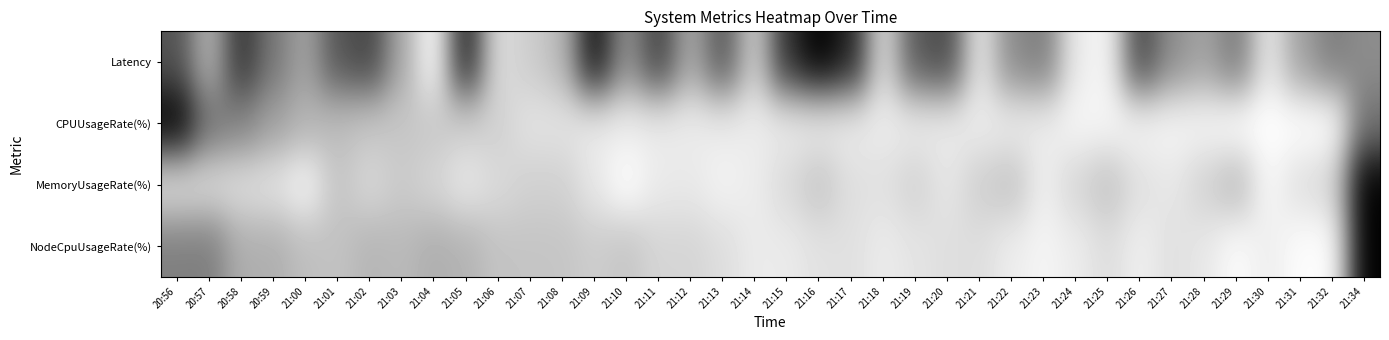

Reading left to right, transcribe all the data shown in this chart.

Latency: 20:56=0.3	20:57=0.7	20:58=0.2	20:59=0.5	21:00=0.6	21:01=0.3	21:02=0.3	21:03=0.7	21:04=1.0	21:05=0.1	21:06=0.9	21:07=0.8	21:08=0.7	21:09=0.1	21:10=0.6	21:11=0.3	21:12=0.7	21:13=0.3	21:14=0.8	21:15=0.2	21:16=0.0	21:17=0.1	21:18=0.9	21:19=0.3	21:20=0.3	21:21=0.9	21:22=0.5	21:23=0.5	21:24=0.9	21:25=1.0	21:26=0.3	21:27=0.6	21:28=0.6	21:29=0.5	21:30=0.9	21:31=0.6	21:32=0.5	21:34=0.6
CPUUsageRate(%): 20:56=0.0	20:57=0.4	20:58=0.5	20:59=0.6	21:00=0.7	21:01=0.7	21:02=0.8	21:03=0.8	21:04=0.8	21:05=0.8	21:06=0.8	21:07=0.9	21:08=0.9	21:09=0.9	21:10=0.9	21:11=0.9	21:12=0.9	21:13=0.9	21:14=0.9	21:15=0.9	21:16=0.9	21:17=0.9	21:18=0.9	21:19=0.9	21:20=0.9	21:21=0.9	21:22=0.9	21:23=0.9	21:24=1.0	21:25=1.0	21:26=1.0	21:27=1.0	21:28=1.0	21:29=1.0	21:30=1.0	21:31=1.0	21:32=1.0	21:34=0.5
MemoryUsageRate(%): 20:56=0.9	20:57=0.9	20:58=0.9	20:59=0.9	21:00=1.0	21:01=0.8	21:02=0.8	21:03=0.8	21:04=0.8	21:05=0.9	21:06=0.9	21:07=0.8	21:08=0.8	21:09=0.9	21:10=1.0	21:11=0.9	21:12=0.9	21:13=0.9	21:14=0.9	21:15=0.9	21:16=0.8	21:17=0.9	21:18=0.9	21:19=0.8	21:20=0.9	21:21=0.8	21:22=0.8	21:23=0.9	21:24=0.8	21:25=0.8	21:26=0.9	21:27=0.9	21:28=0.8	21:29=0.7	21:30=1.0	21:31=0.9	21:32=0.8	21:34=0.0
NodeCpuUsageRate(%): 20:56=0.5	20:57=0.5	20:58=0.7	20:59=0.7	21:00=0.7	21:01=0.8	21:02=0.7	21:03=0.7	21:04=0.7	21:05=0.7	21:06=0.8	21:07=0.8	21:08=0.8	21:09=0.8	21:10=0.8	21:11=0.8	21:12=0.8	21:13=0.9	21:14=0.9	21:15=0.9	21:16=0.9	21:17=0.9	21:18=0.9	21:19=0.9	21:20=0.9	21:21=0.9	21:22=0.9	21:23=1.0	21:24=0.9	21:25=0.9	21:26=0.9	21:27=0.9	21:28=0.9	21:29=1.0	21:30=0.9	21:31=1.0	21:32=1.0	21:34=0.0